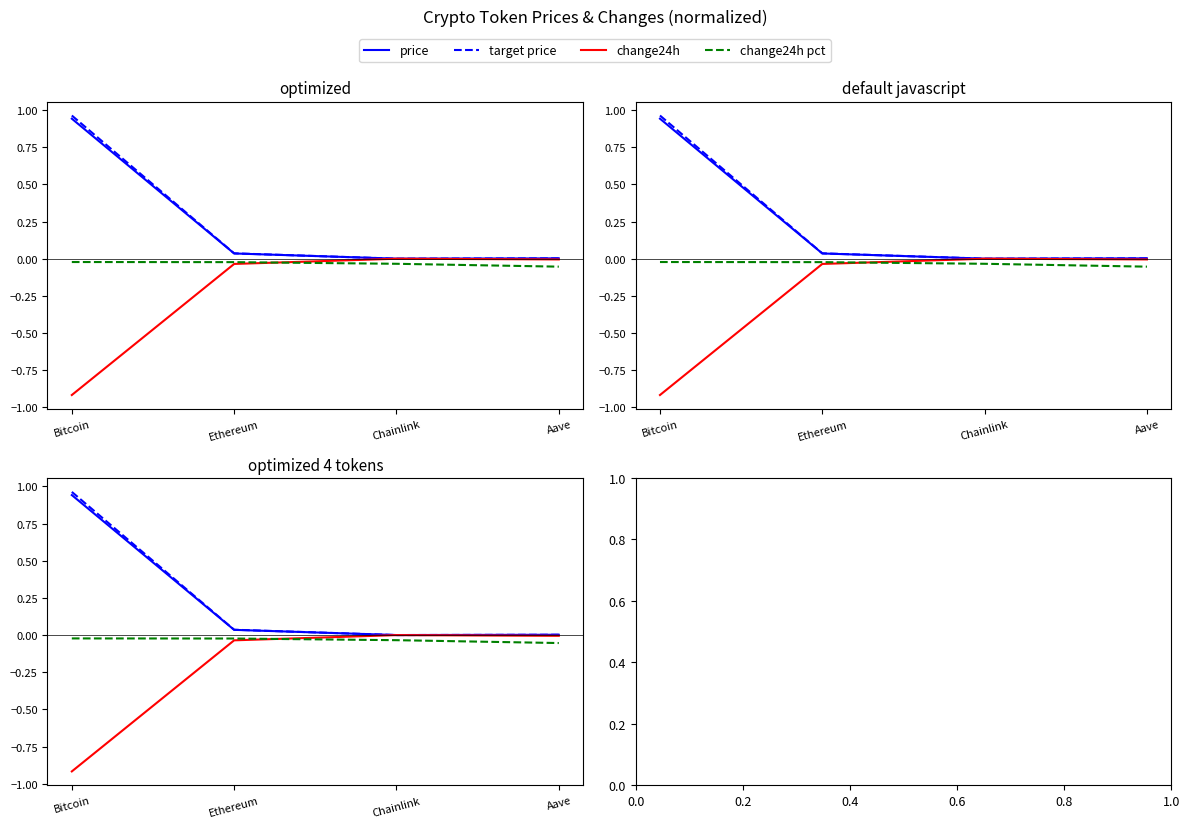

True or false: price and change24h intersect in this chart.

False